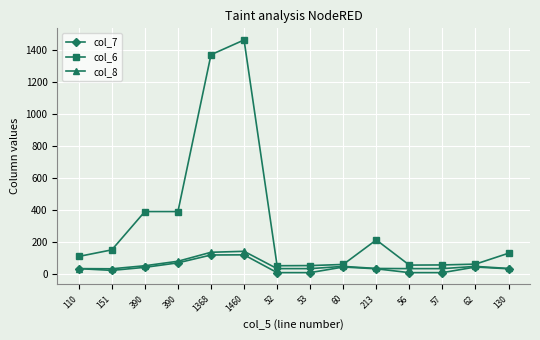

Is it true that col_6 equals 114 at 390?

False